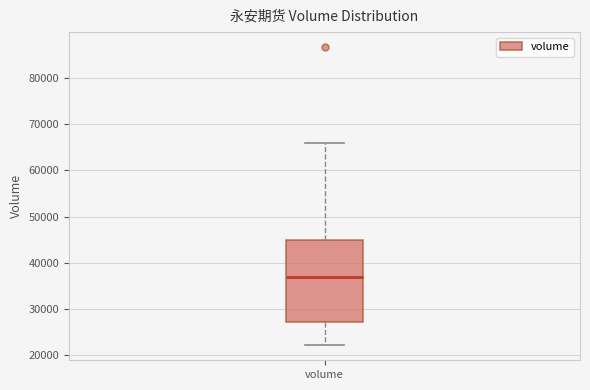

Read this box plot against the y-axis: the position of the median line, the range covered by the box, and the ends of both whiskers. The values are not printed on the chart, so give them approximately, as read against the axis.

median 37000, box 27000 to 45000, whiskers 22000 to 66000